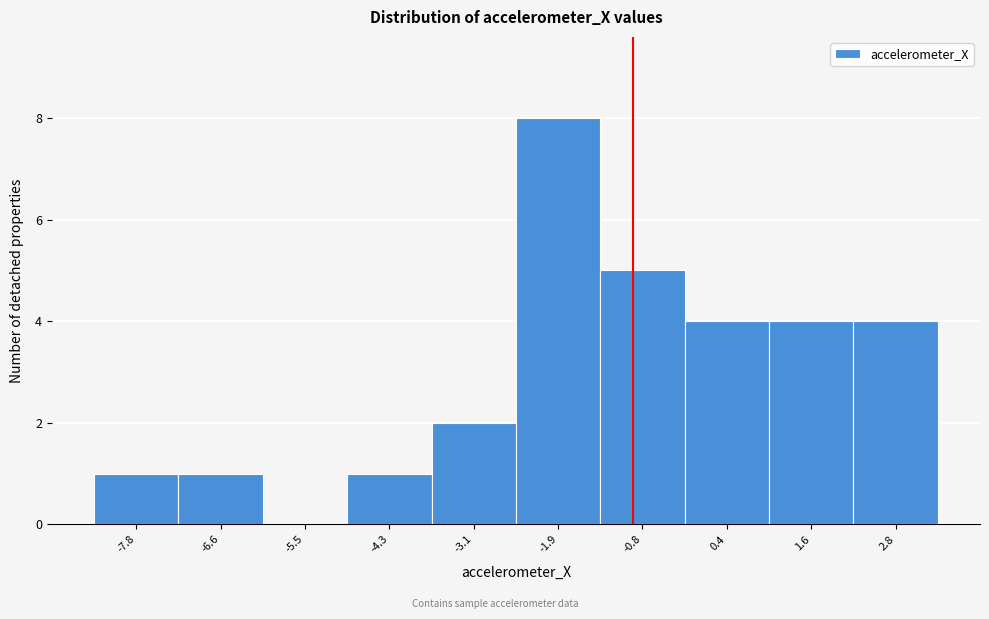

Reading right to left, extract all data points from this chart.

2.8=4	1.6=4	0.4=4	-0.8=5	-1.9=8	-3.1=2	-4.3=1	-5.5=0	-6.6=1	-7.8=1